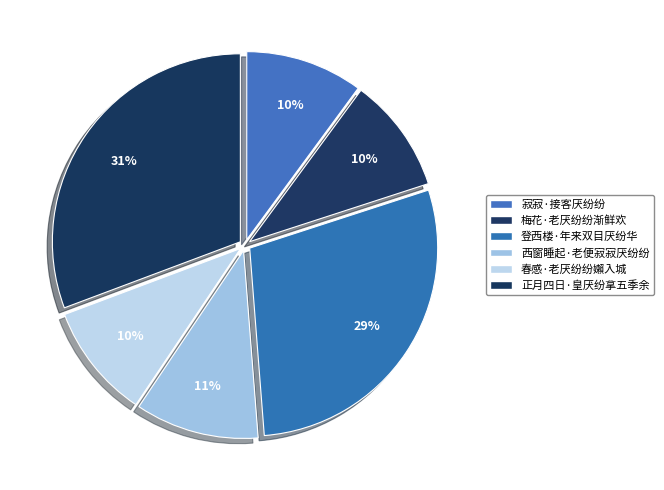

Rank the categories by value from highest to lowest.

正月四日·皇厌纷拿五季余, 登西楼·年来双目厌纷华, 西窗睡起·老便寂寂厌纷纷, 寂寂·接客厌纷纷, 梅花·老厌纷纷渐鲜欢, 春感·老厌纷纷嬾入城